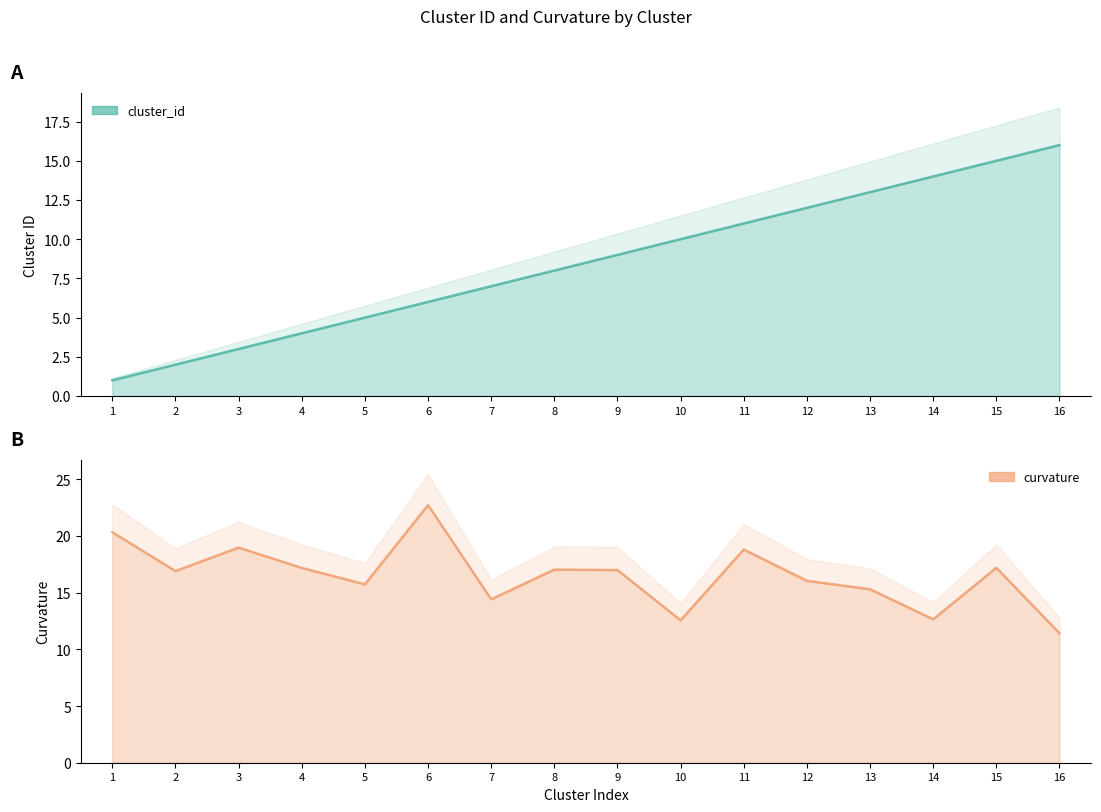

How many interior local valleys does the curvature series have?

5